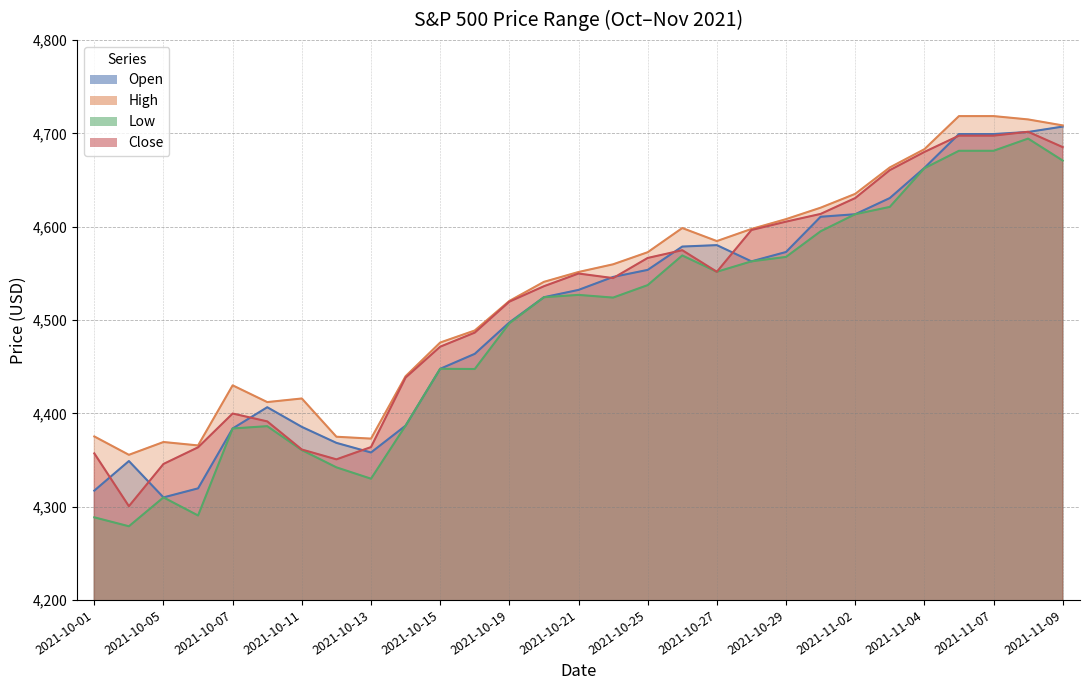

Rank the categories by Low value from lowest to highest.

2021-10-04, 2021-10-01, 2021-10-06, 2021-10-05, 2021-10-13, 2021-10-12, 2021-10-11, 2021-10-07, 2021-10-08, 2021-10-14, 2021-10-18, 2021-10-15, 2021-10-19, 2021-10-22, 2021-10-20, 2021-10-21, 2021-10-25, 2021-10-27, 2021-10-28, 2021-10-29, 2021-10-26, 2021-11-01, 2021-11-02, 2021-11-03, 2021-11-04, 2021-11-09, 2021-11-05, 2021-11-07, 2021-11-08